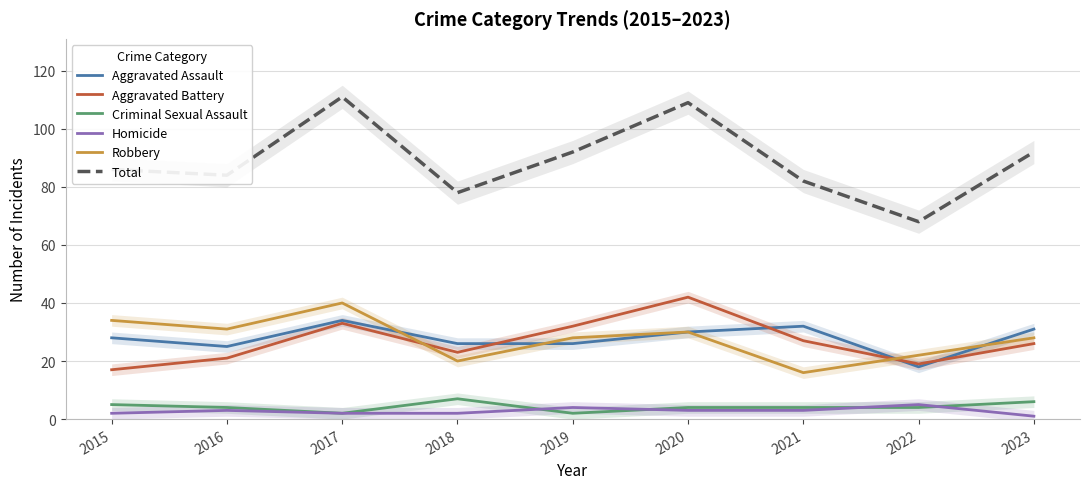

What is the value of the Homicide point at the 9th from the left?

1